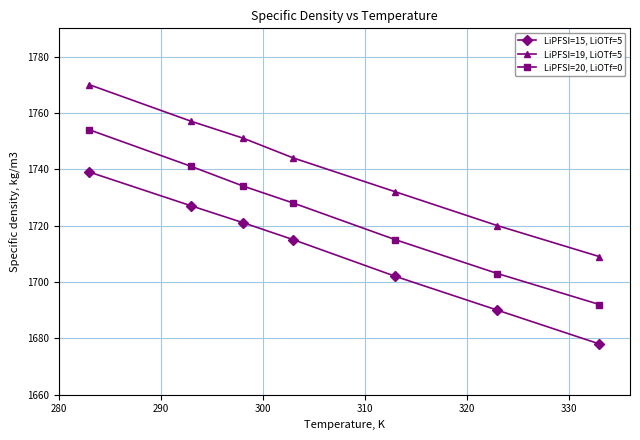

What is the average value of the LiPFSI=20, LiOTf=0 series?

1724